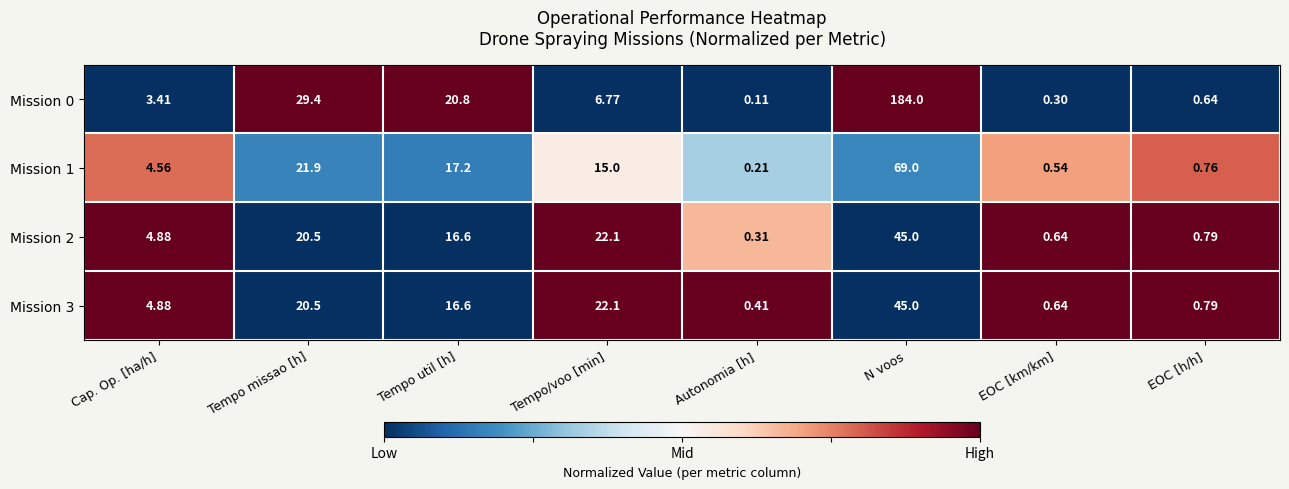

Which label corresponds to the smallest value in the chart?

Autonomia [h]